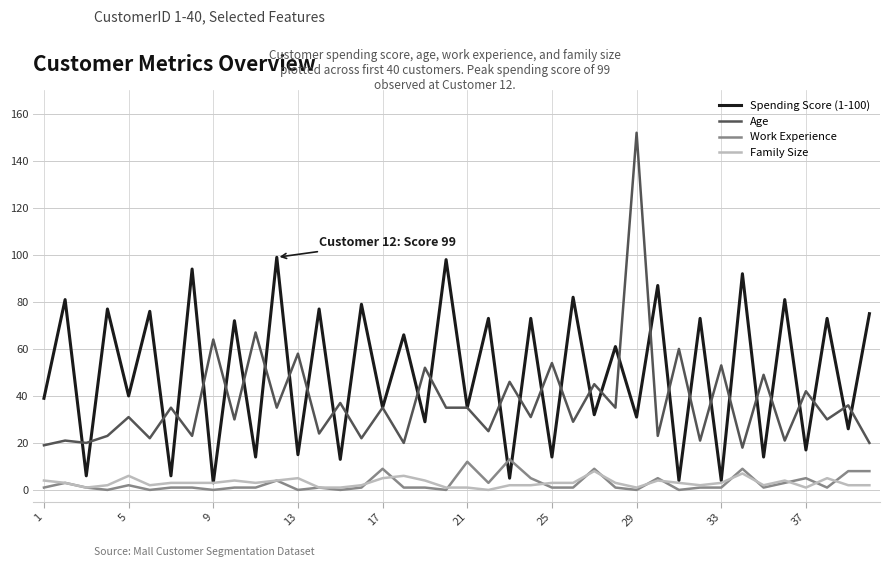

What is the difference between the second highest and minimum values in the Work Experience series?

12